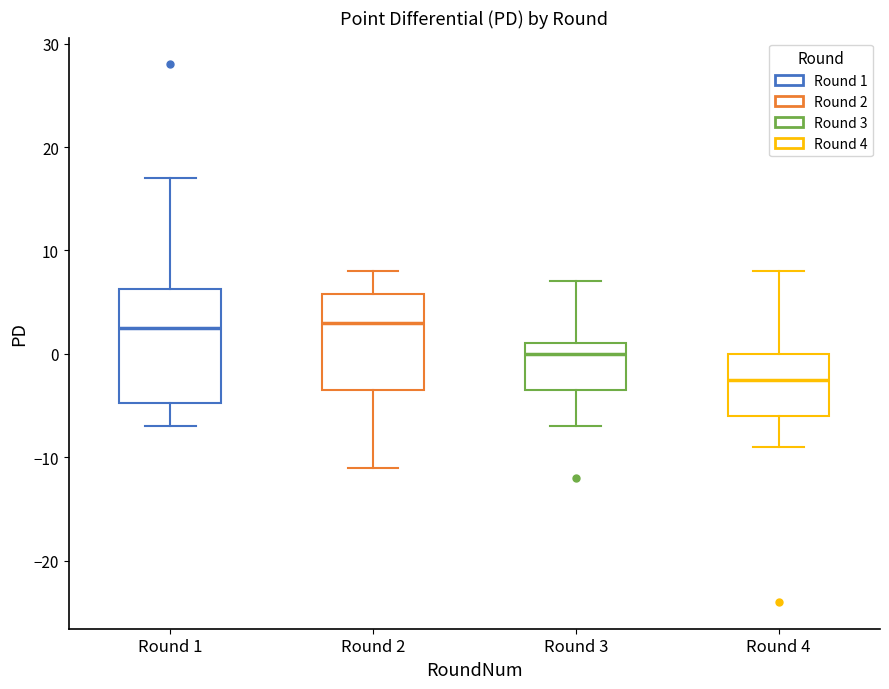

Where does the upper whisker of the box for Round 4 end on the y-axis? The values are not printed on the chart, so give them approximately, as read against the axis.

8